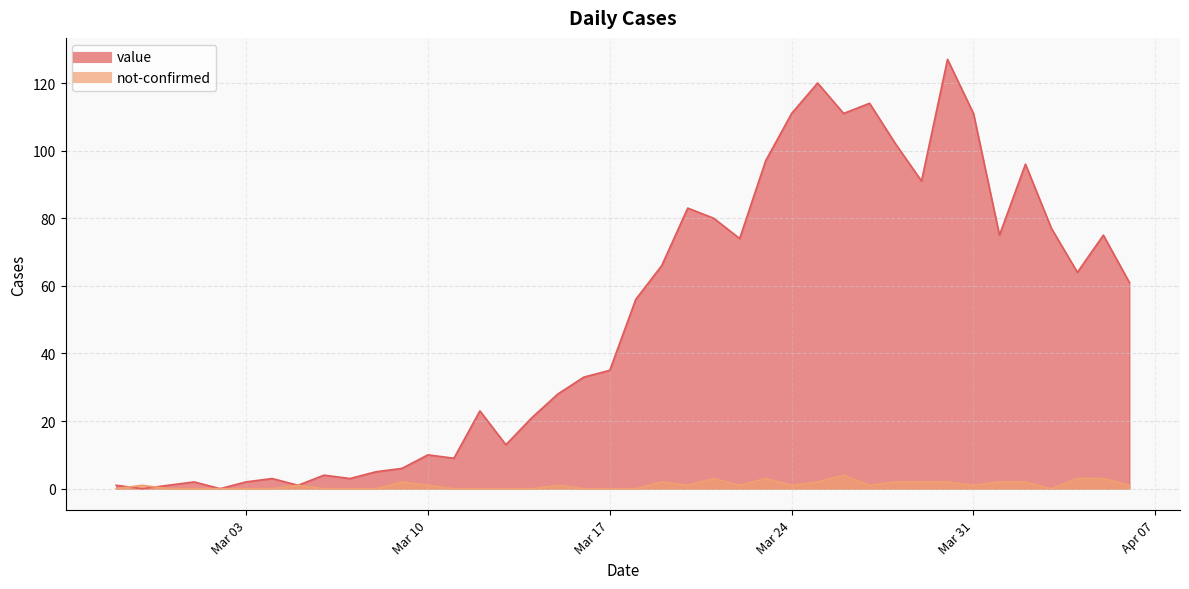

Is it true that value equals 75 at 2020-04-05?

True